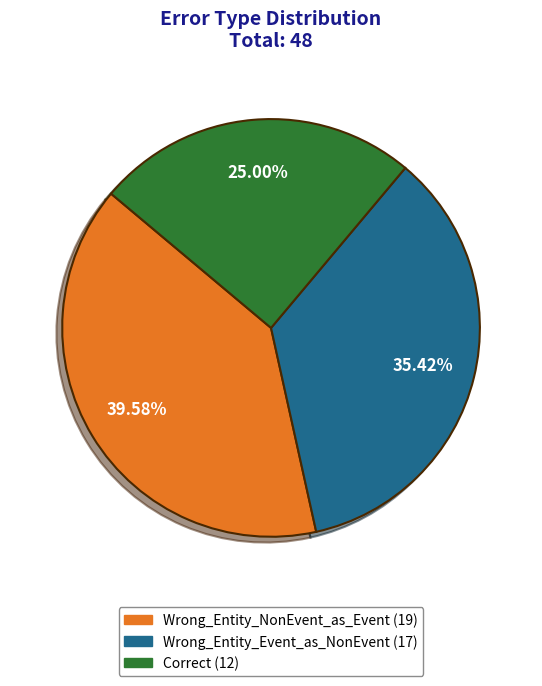

Approximately how many times larger is the value at Wrong_Entity_NonEvent_as_Event compared to Wrong_Entity_Event_as_NonEvent?

1.1